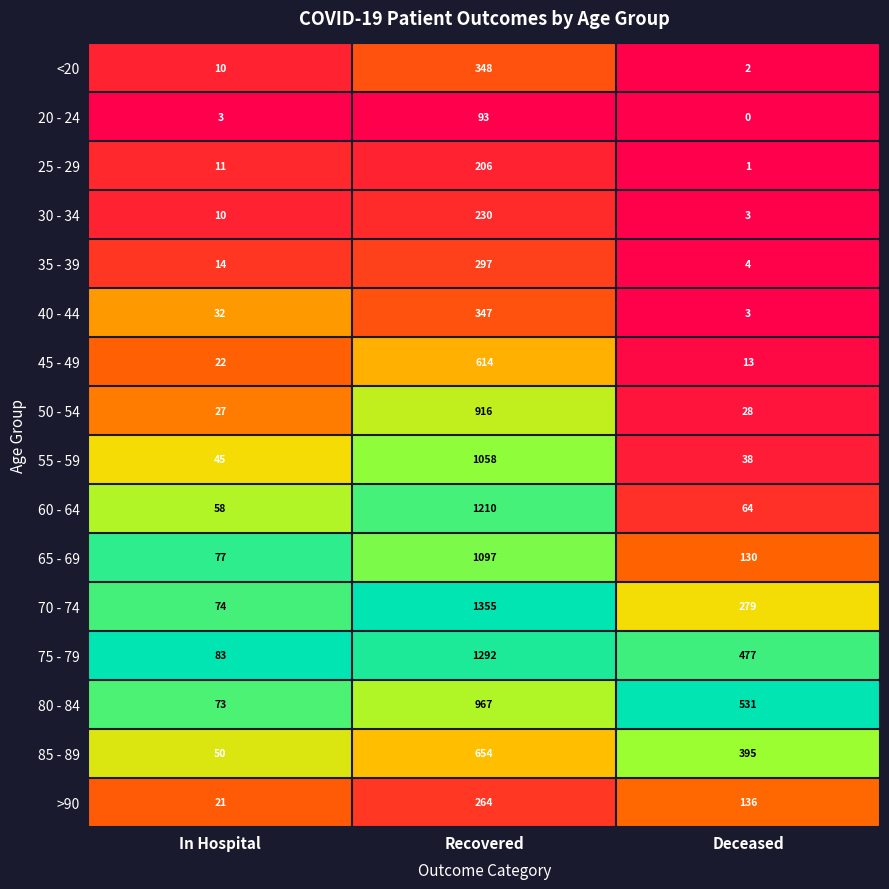

At which label is 20 - 24 closest to 46?

In Hospital